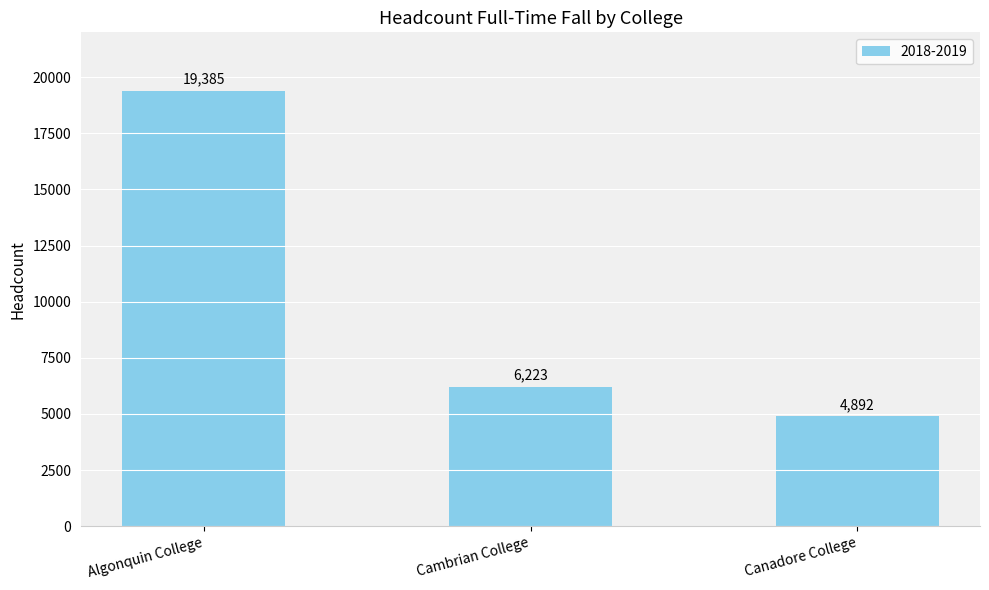

True or false: the data shows 6223 at Cambrian College.

True